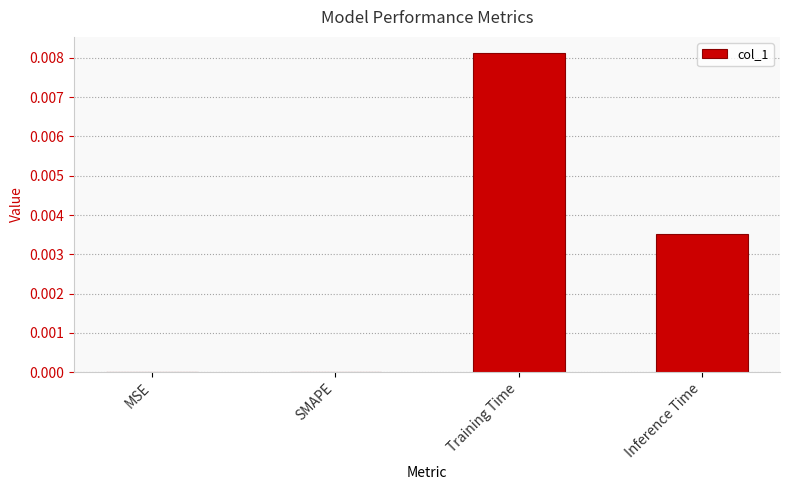

The value at MSE is 0.0. True or false?

True